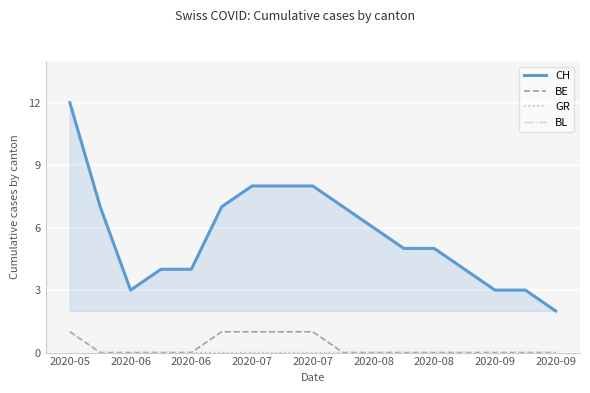

Which series has the largest range (max minus min)?

CH